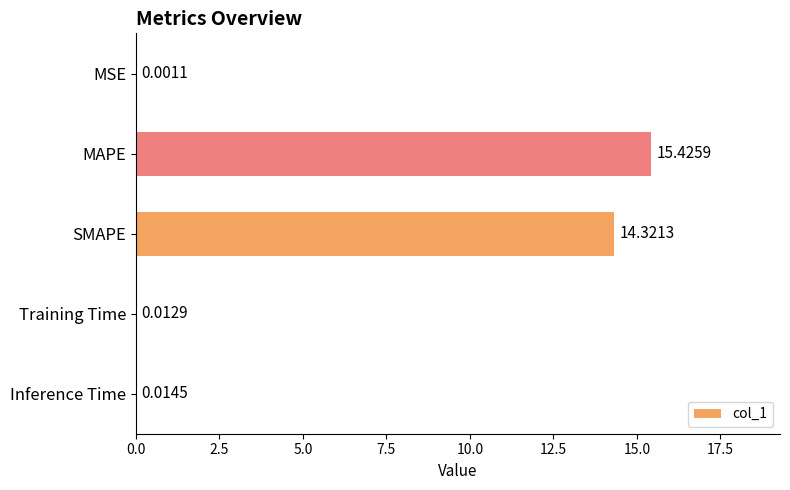

Where is the data nearest to the value 7?

Inference Time